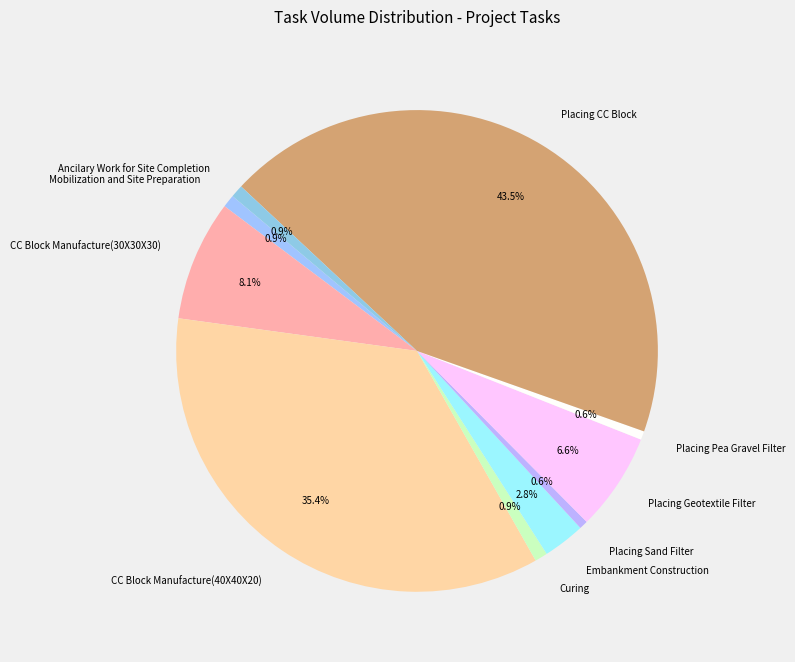

Is Curing the majority of the pie?

No